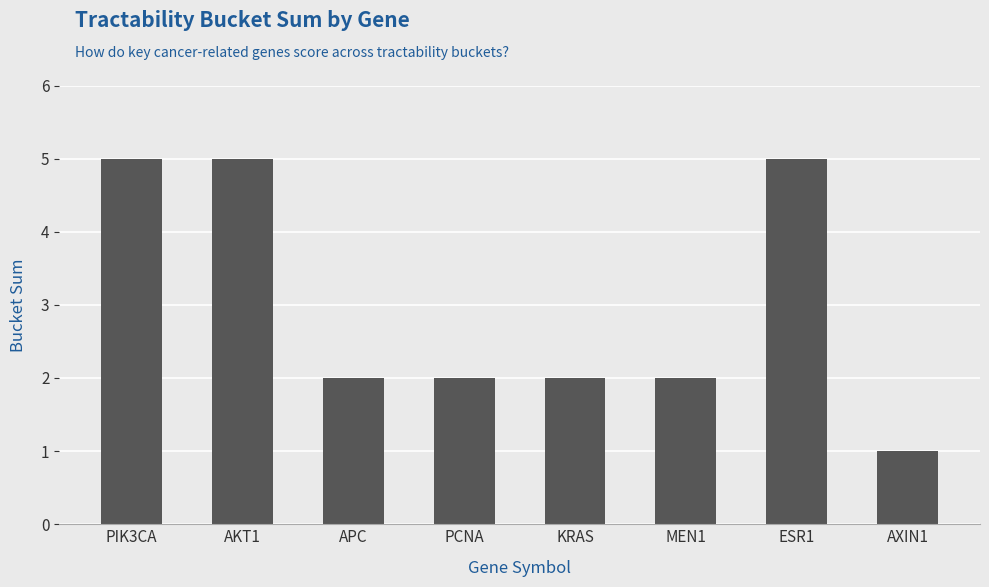

What is the value of the 5th bar from the left?

2